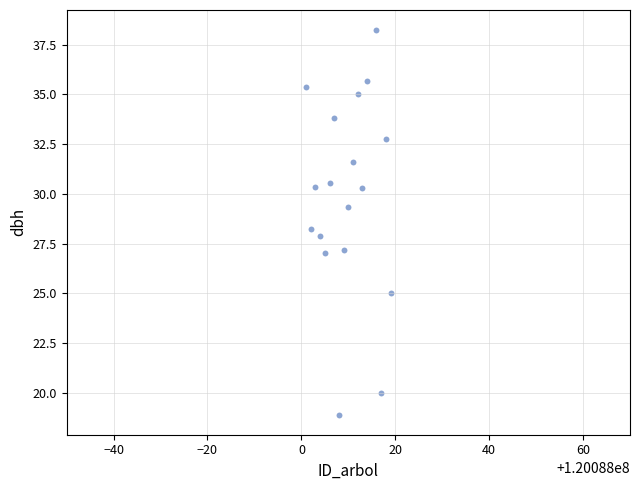

What is the range of X values (max minus min)?

18.0